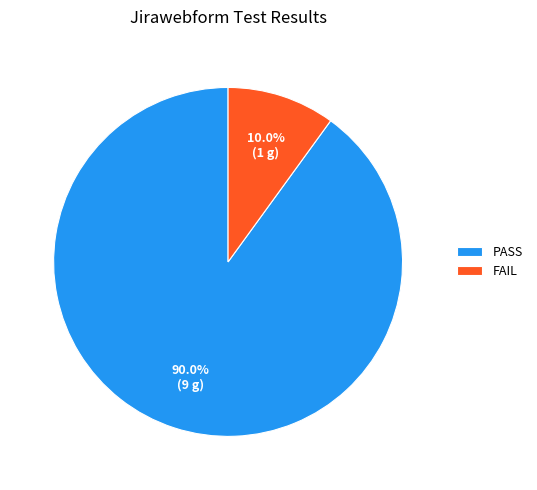

How many segments does this pie chart have?

2